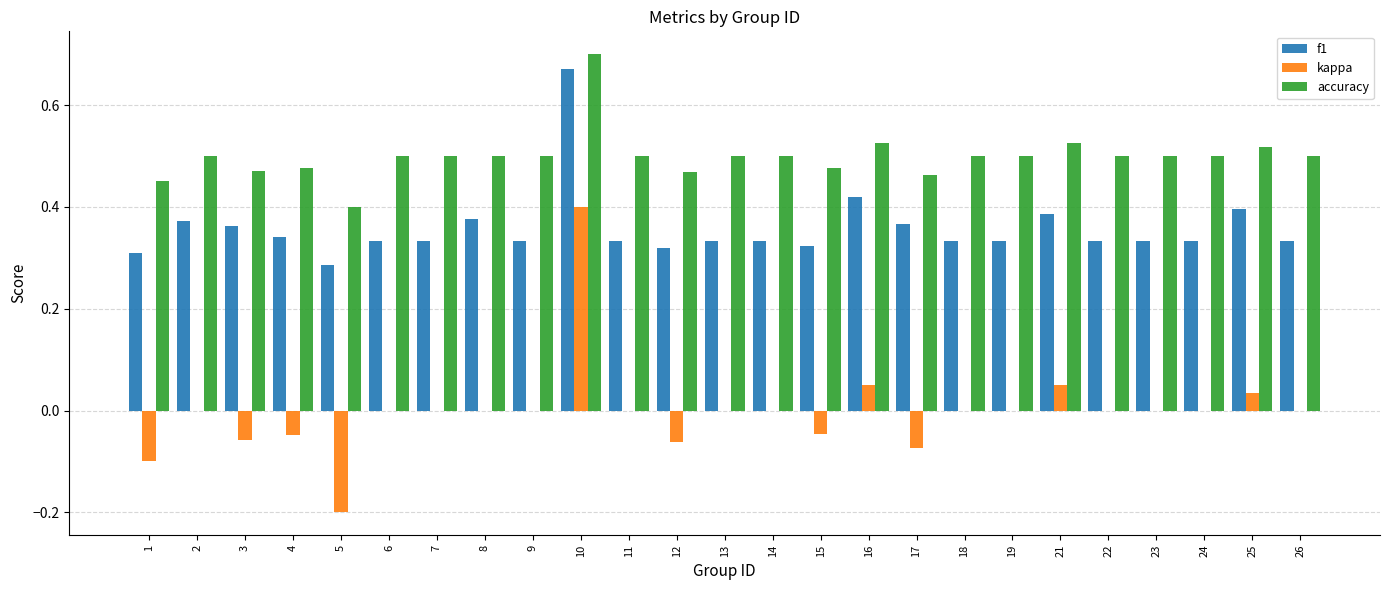

True or false: kappa has a value of 0.4 at 11.

False